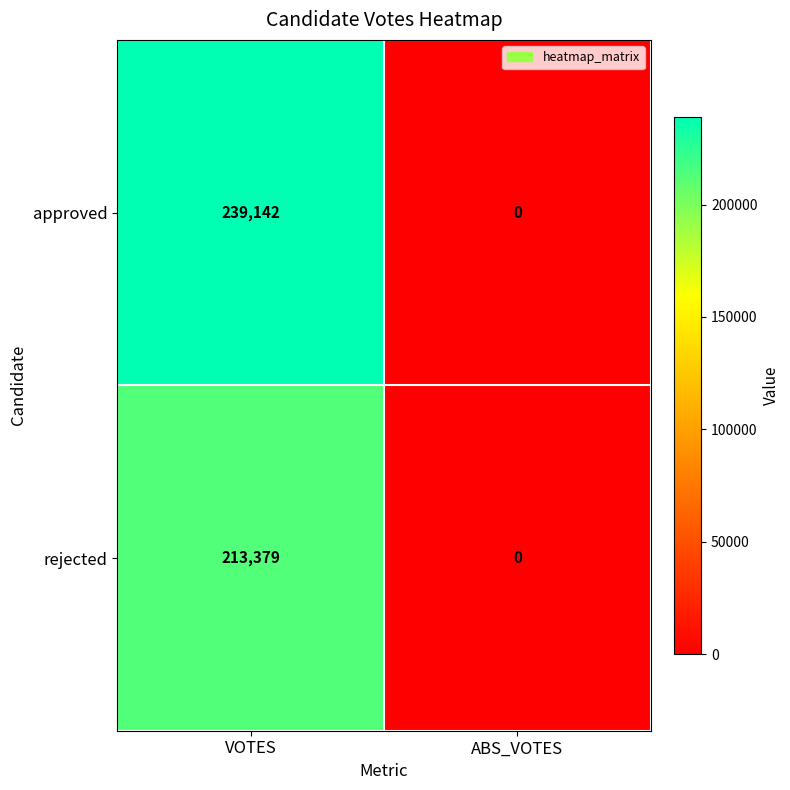

At which category is the sum across all series the highest?

VOTES